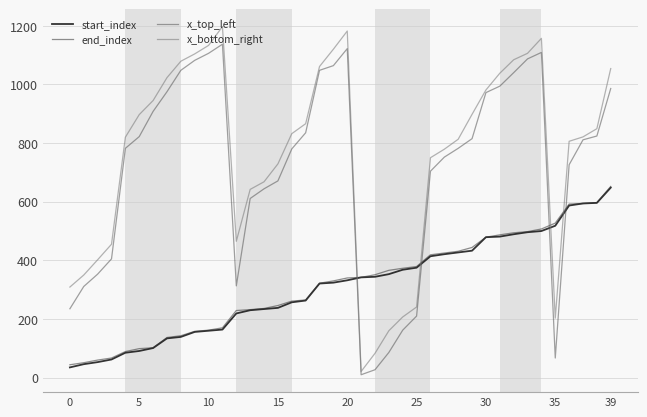

True or false: x_top_left and end_index cross at least once.

True